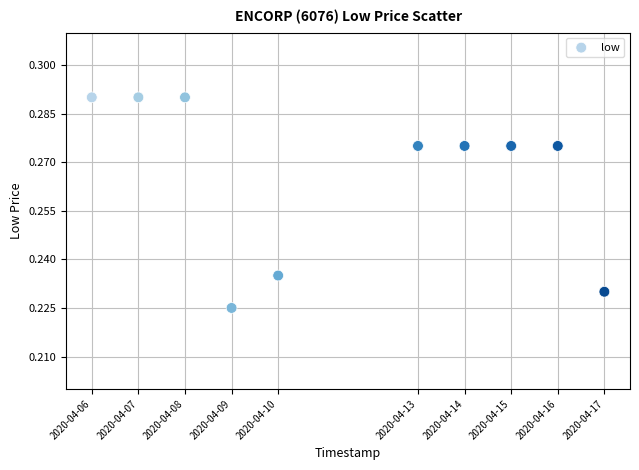

What is the range of X values (max minus min)?

950400.0